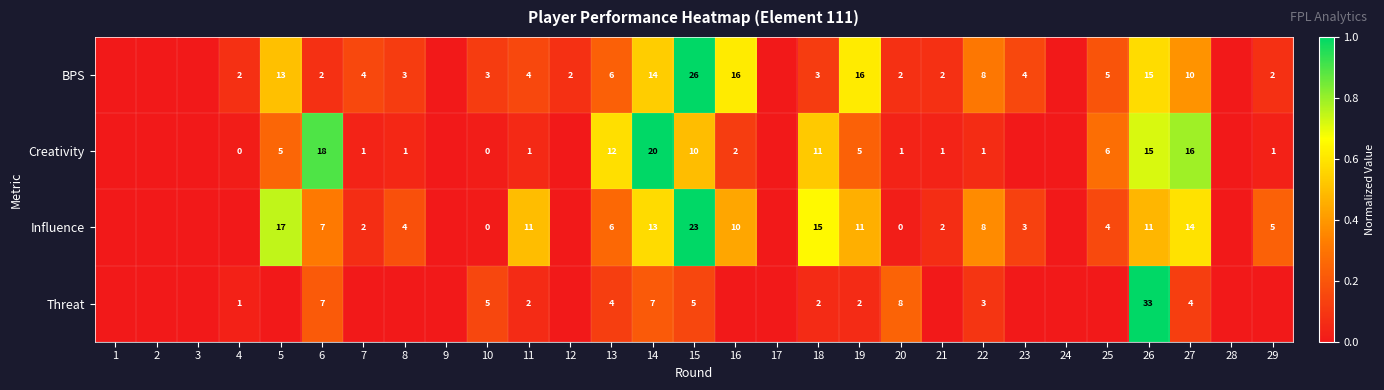

Is the value of Creativity at 22 greater than the value of Threat at 6?

No